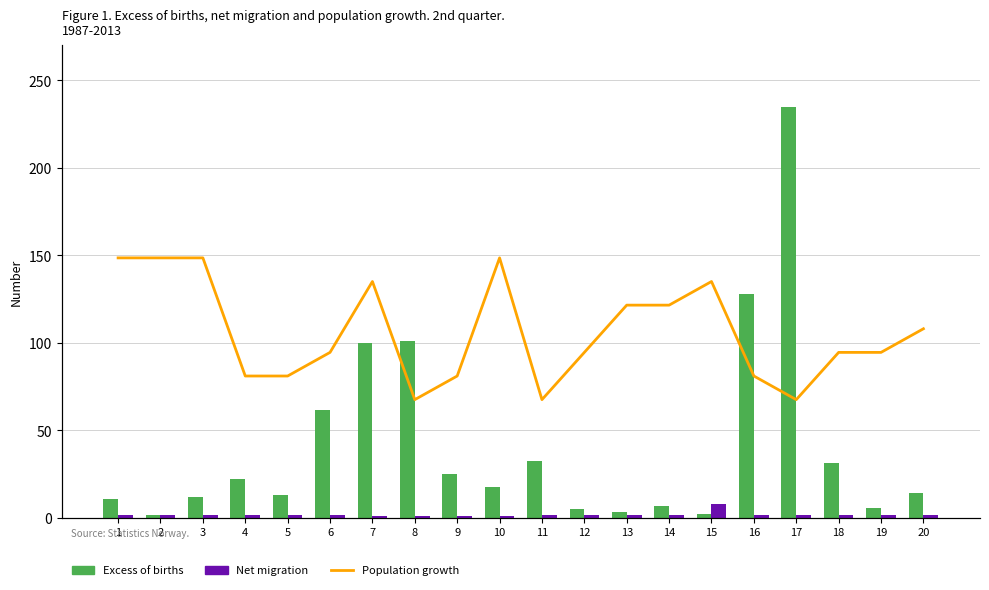

What are all the series names shown in the legend?

Excess of births, Net migration, Population growth